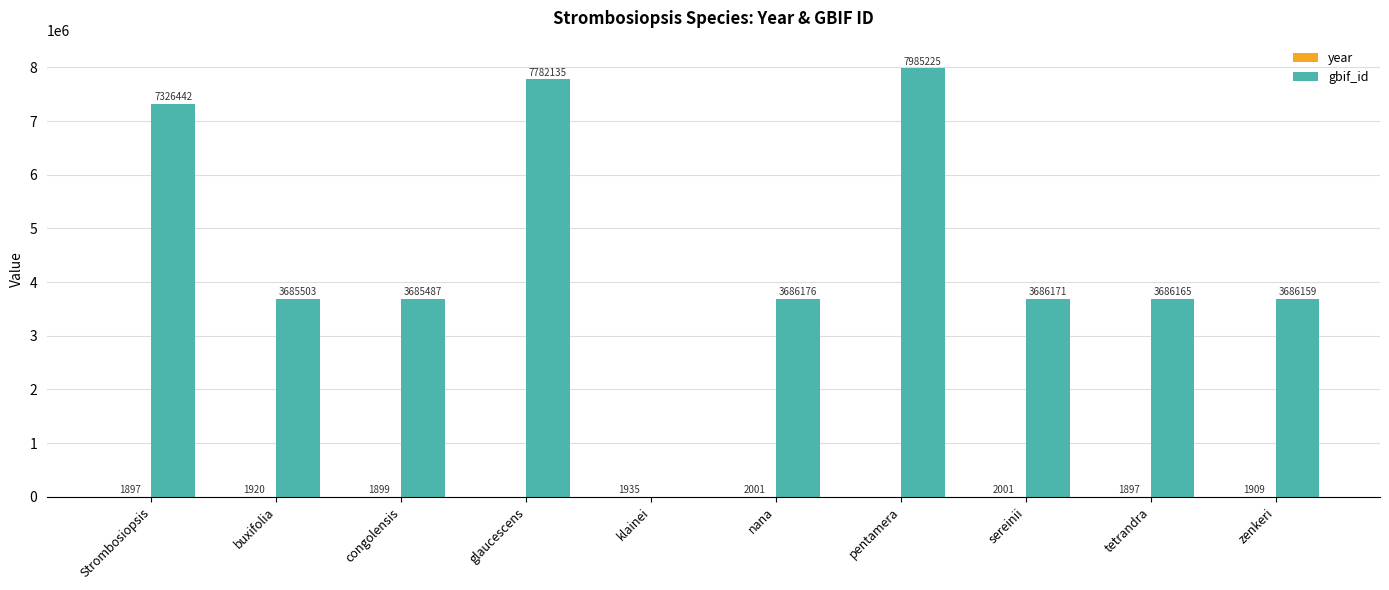

Is it true that gbif_id equals 3685487 at congolensis?

True